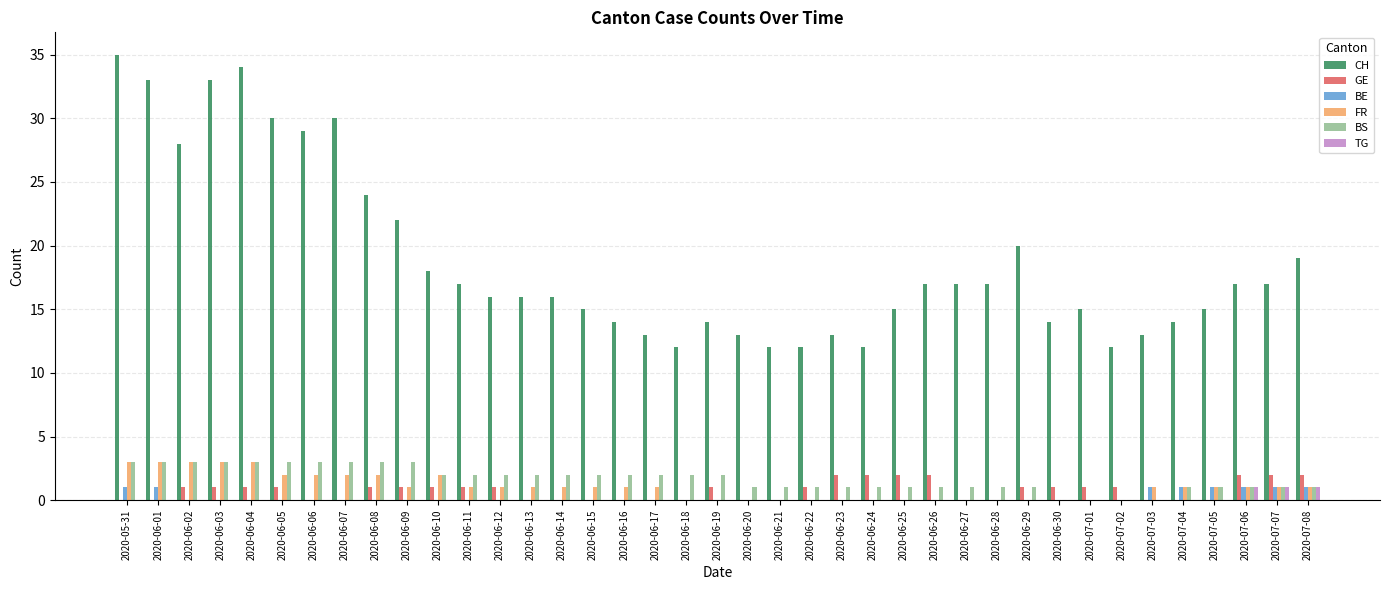

Between 2020-05-31 and 2020-06-15, which series saw the biggest shift?

CH